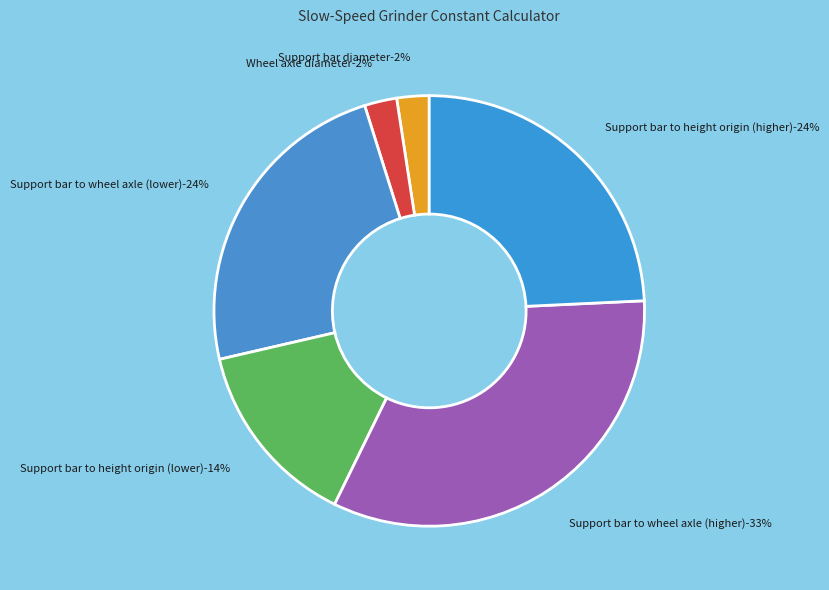

To the nearest percent, what percentage of the pie is Support bar to wheel axle (lower)?

24%